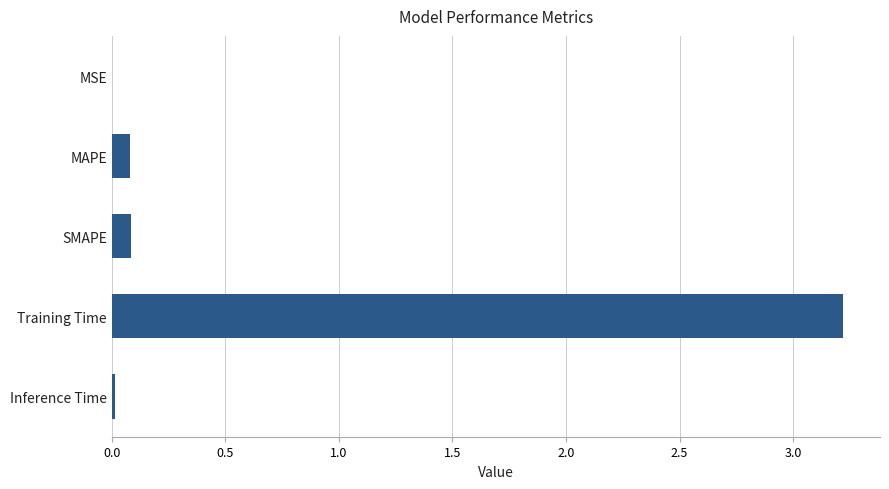

Is it true that the value at Inference Time is 0.0?

True